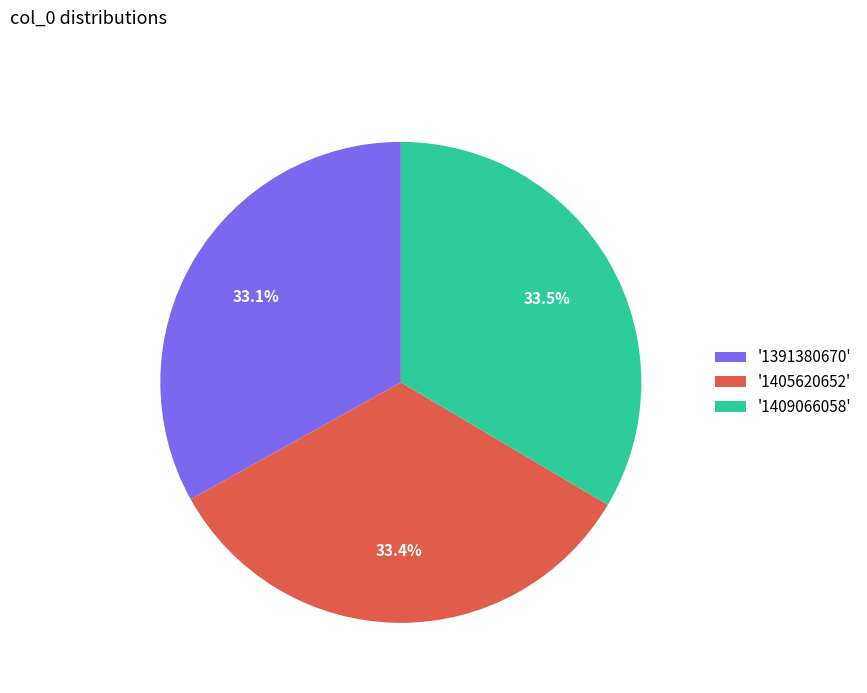

Does '1391380670' represent more than half of the total?

No